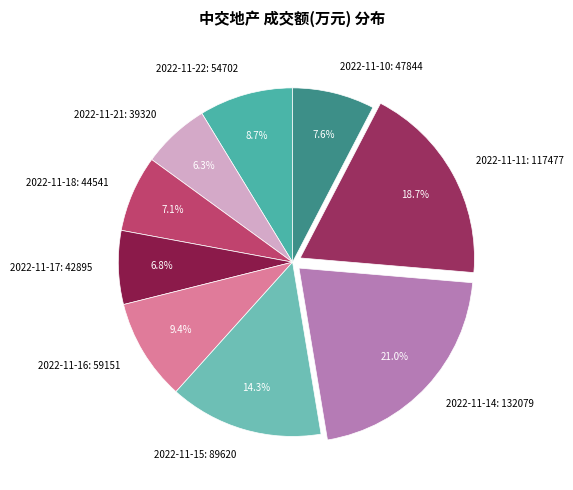

Count the number of slices in the pie.

9